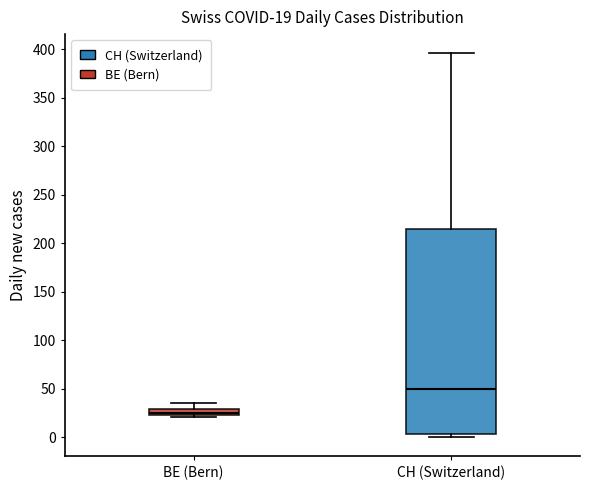

Comparing the boxes themselves (not the whiskers), which one is the tallest?

CH (Switzerland)